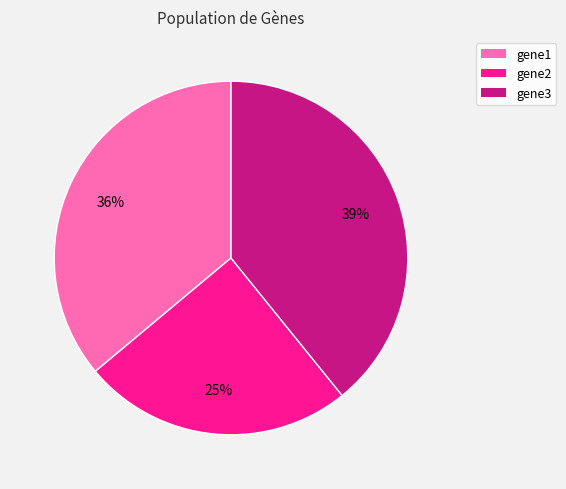

To the nearest percent, what percentage of the pie is gene1?

36%